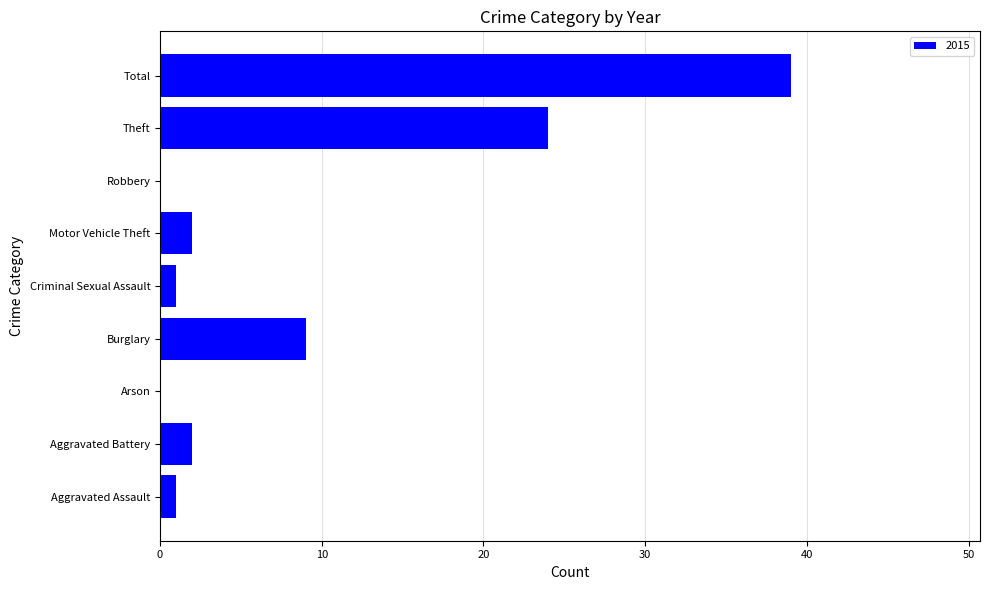

What is the greatest value displayed?

39